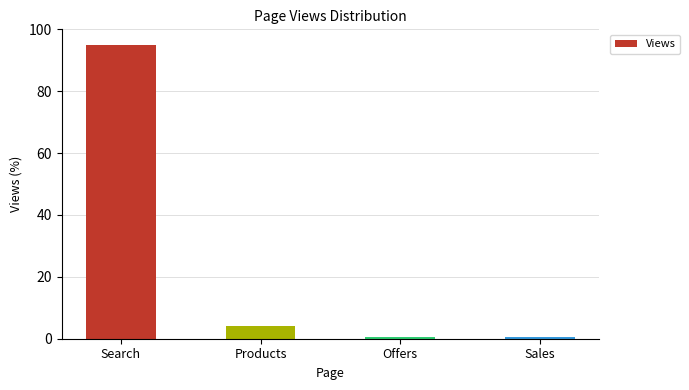

What is the difference between the second highest and second lowest values?

3.5